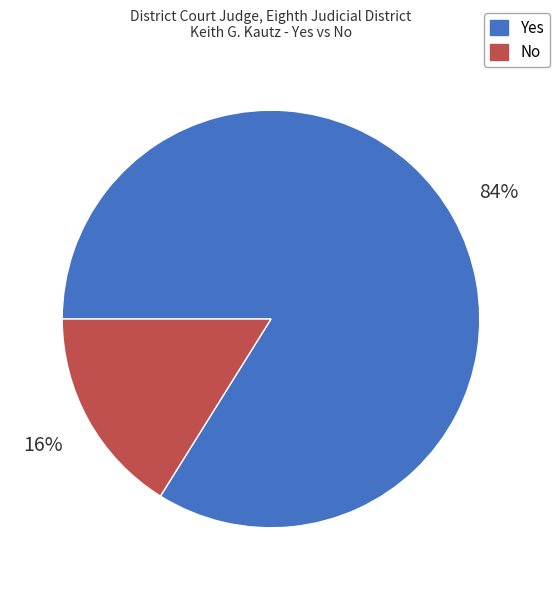

Count the number of slices in the pie.

2